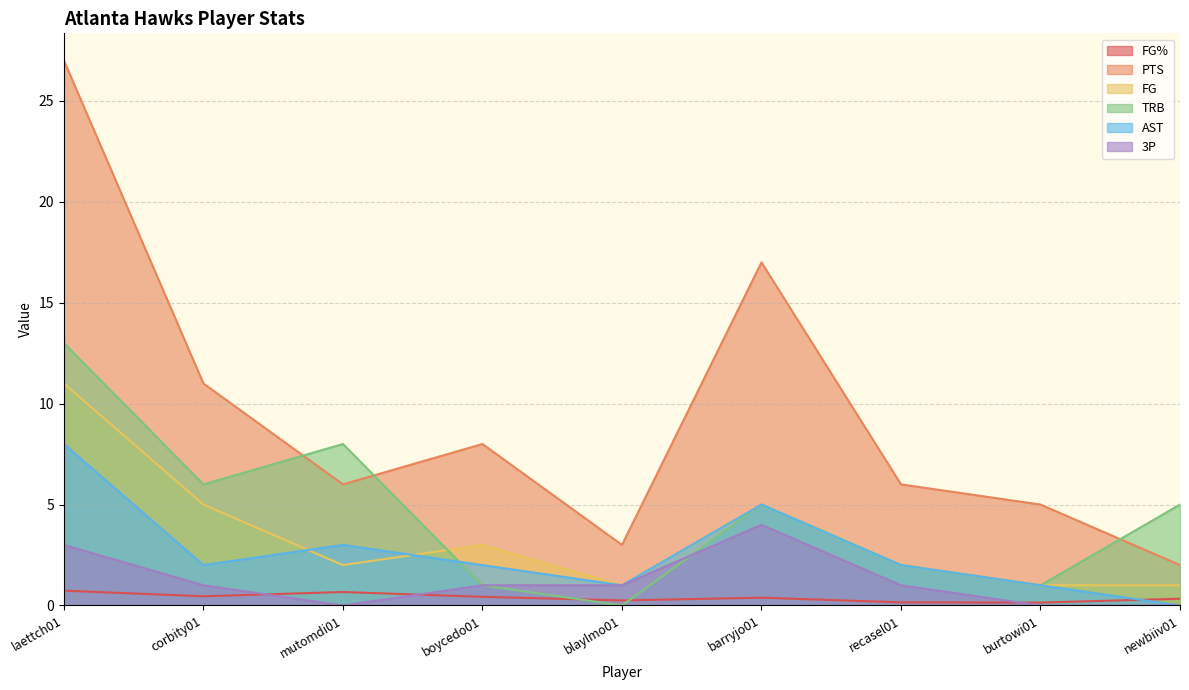

Reading left to right, transcribe all the data shown in this chart.

FG%: 0.7	0.5	0.7	0.4	0.2	0.4	0.2	0.1	0.3
PTS: 27.0	11.0	6.0	8.0	3.0	17.0	6.0	5.0	2.0
FG: 11.0	5.0	2.0	3.0	1.0	5.0	2.0	1.0	1.0
TRB: 13.0	6.0	8.0	1.0	0.0	5.0	2.0	1.0	5.0
AST: 8.0	2.0	3.0	2.0	1.0	5.0	2.0	1.0	0.0
3P: 3.0	1.0	0.0	1.0	1.0	4.0	1.0	0.0	0.0